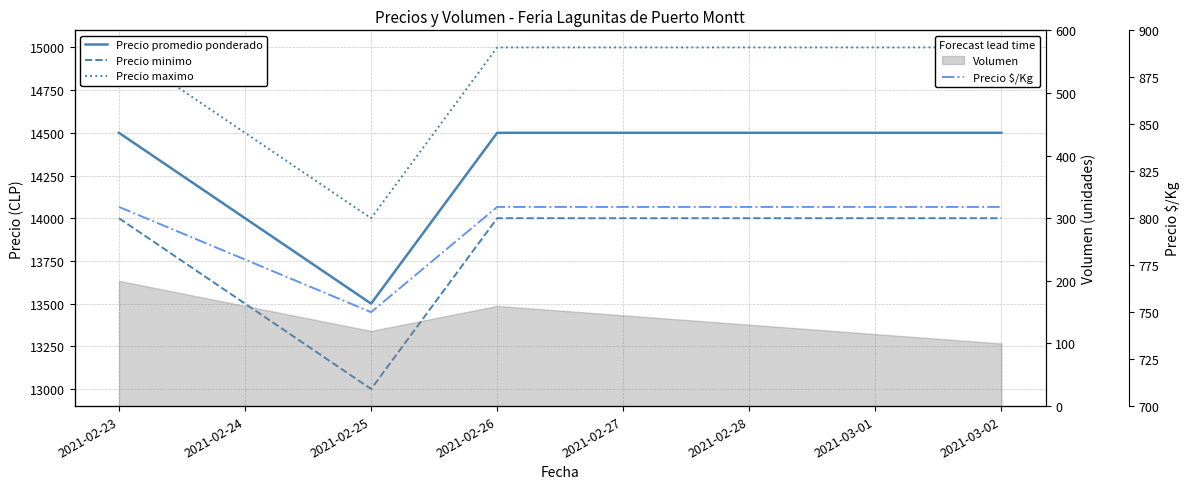

Is it true that Precio promedio ponderado equals 6926 at 2021-03-02?

False